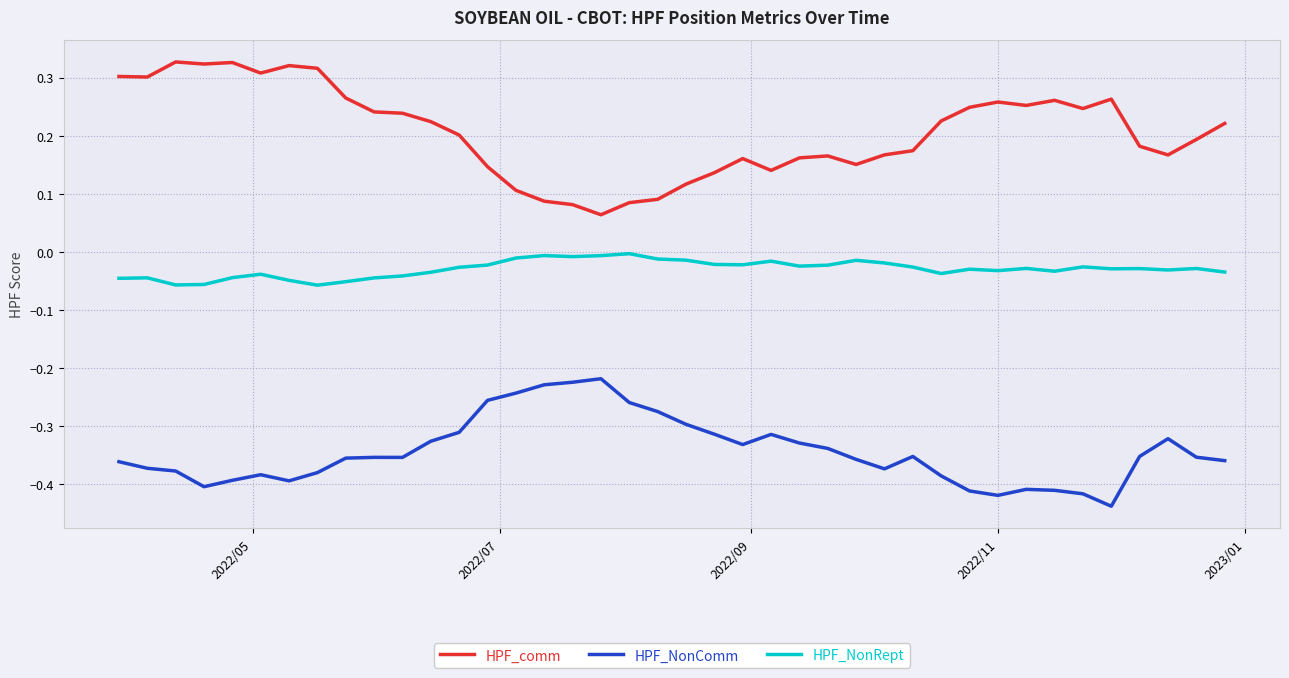

True or false: HPF_NonComm and HPF_NonRept cross at least once.

False